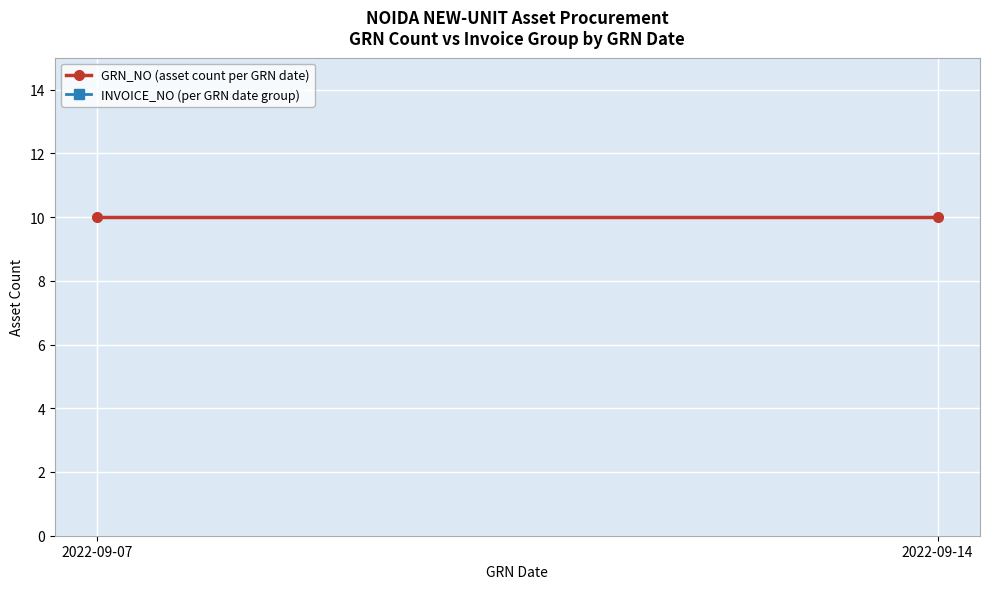

What is the value of the GRN_NO (asset count per GRN date) point at the 2nd from the left?

10